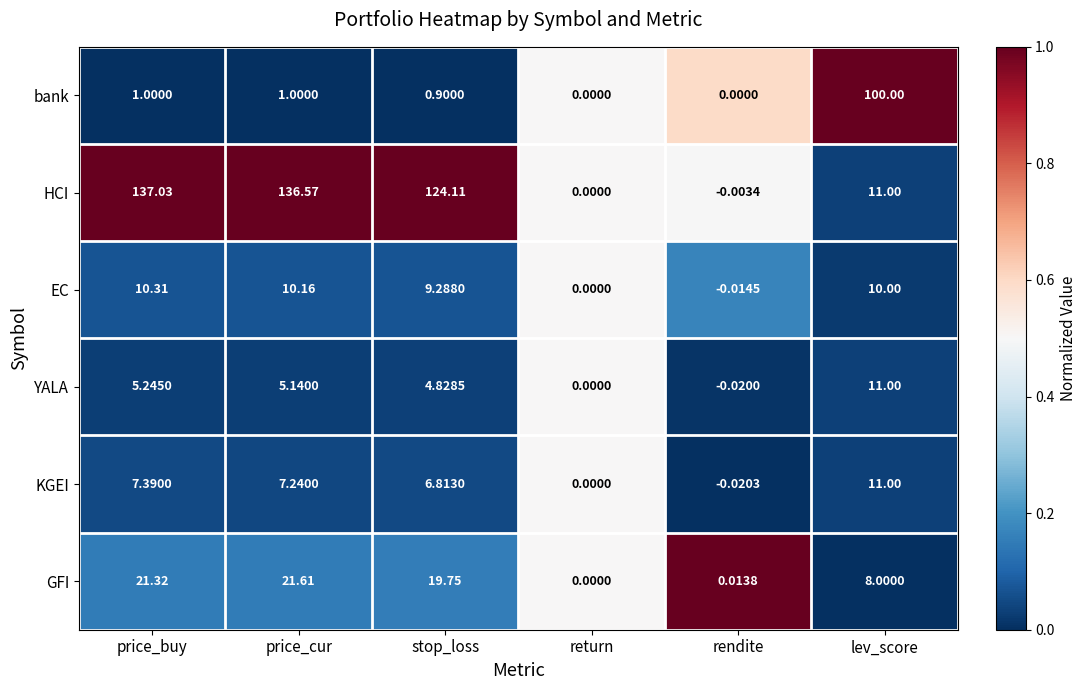

Where is KGEI nearest to the value 5?

stop_loss